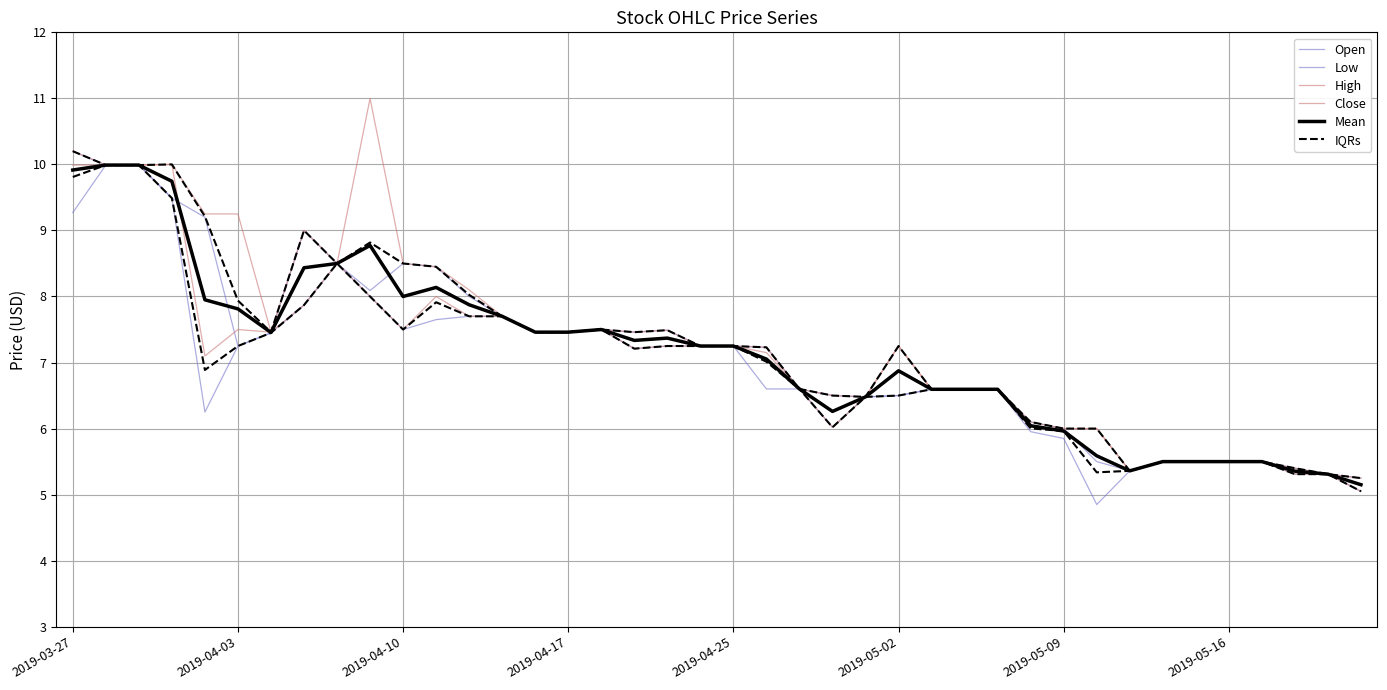

What position from the left is 2019-04-25?

5